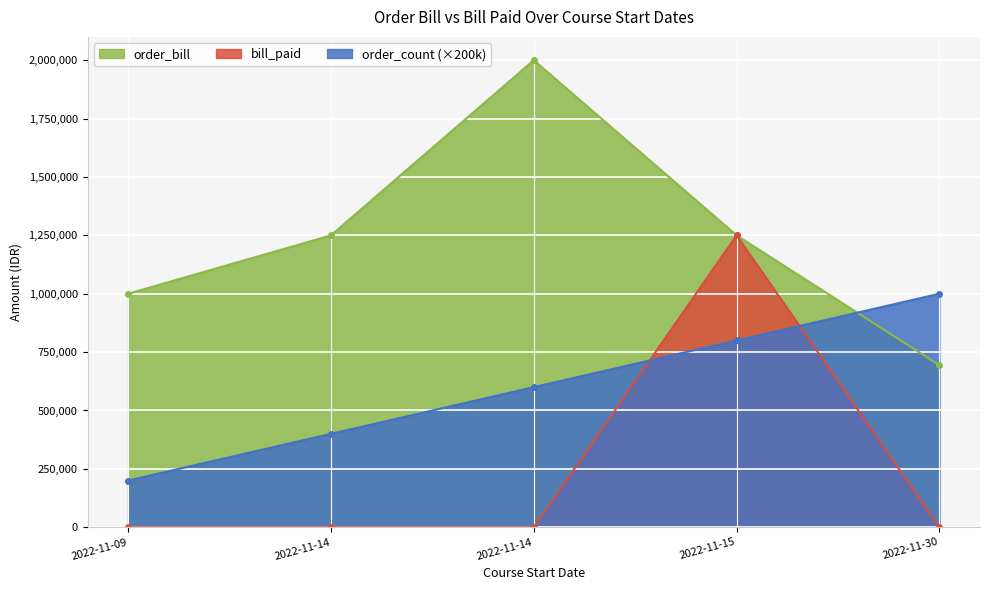

What is the sum of all order_count values?

3000000